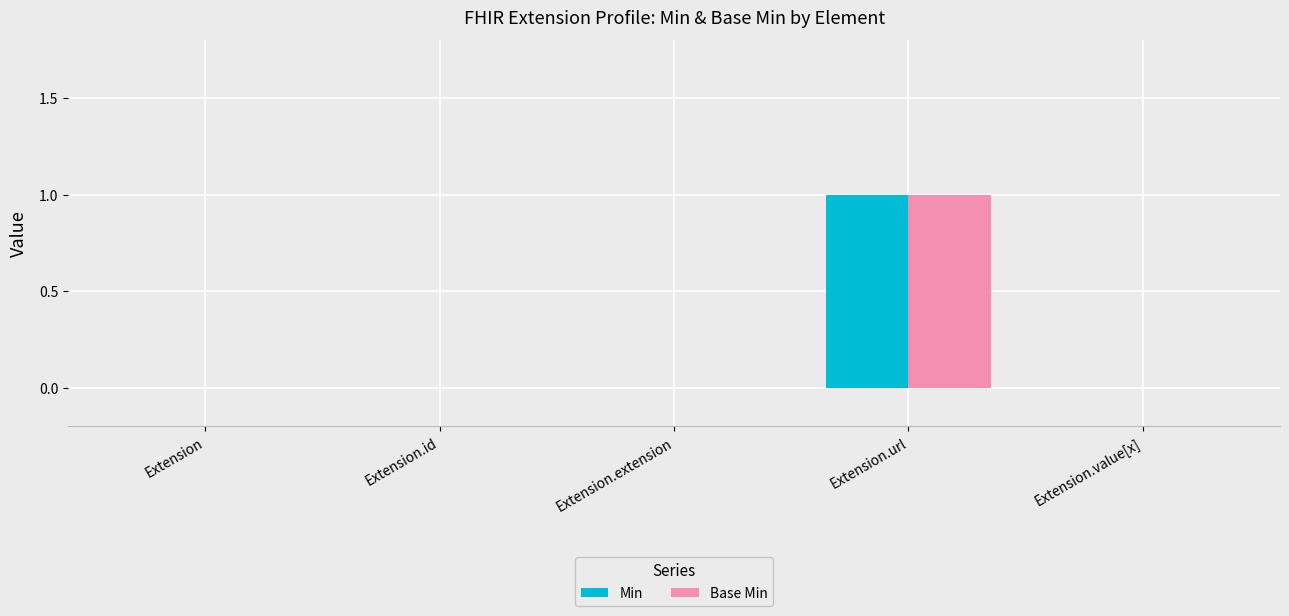

At which category is the sum across all series the highest?

Extension.url